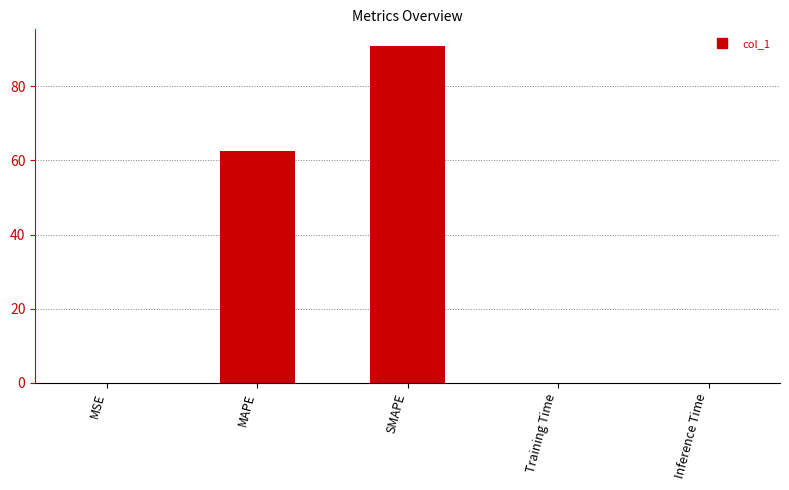

Between Inference Time and MAPE, which is larger?

MAPE